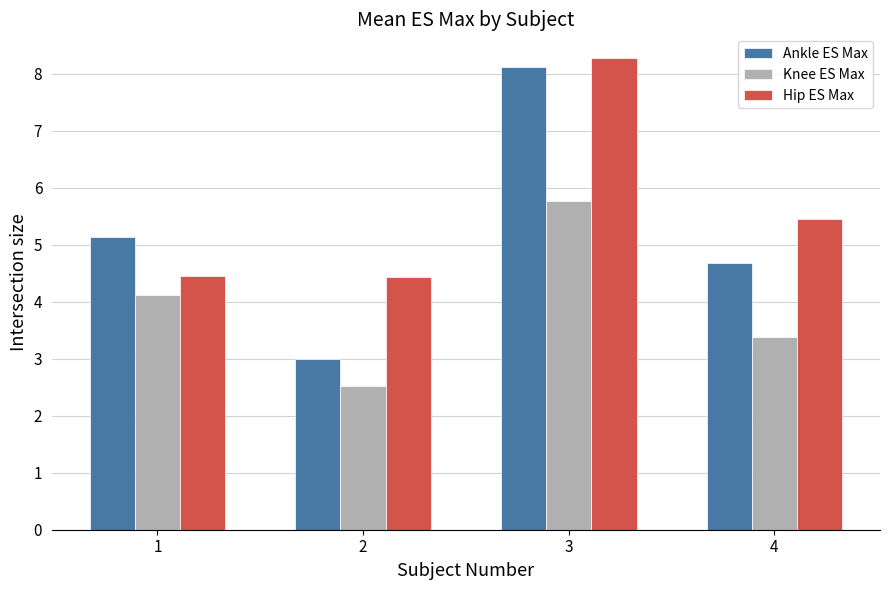

Rank the series at 4 from highest to lowest value.

Hip ES Max, Ankle ES Max, Knee ES Max